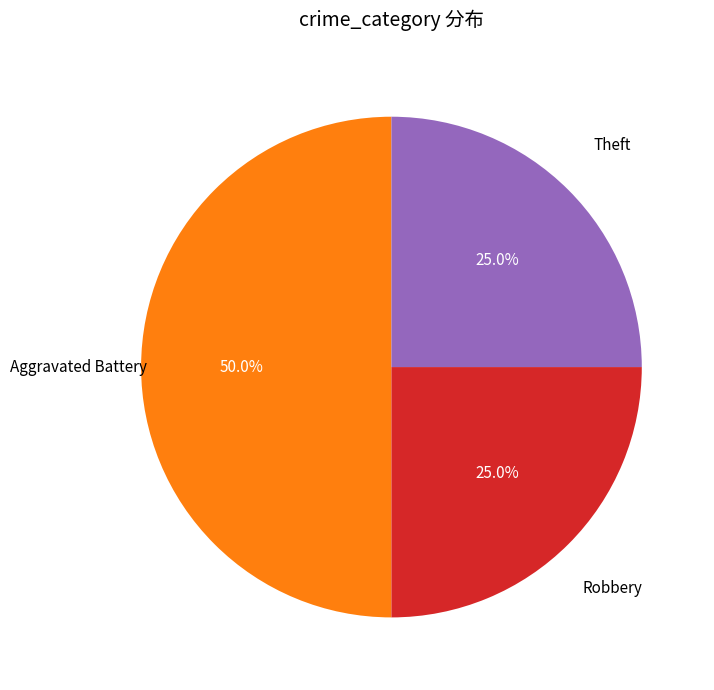

To the nearest percent, what is the difference between the largest and smallest slice percentages?

25%